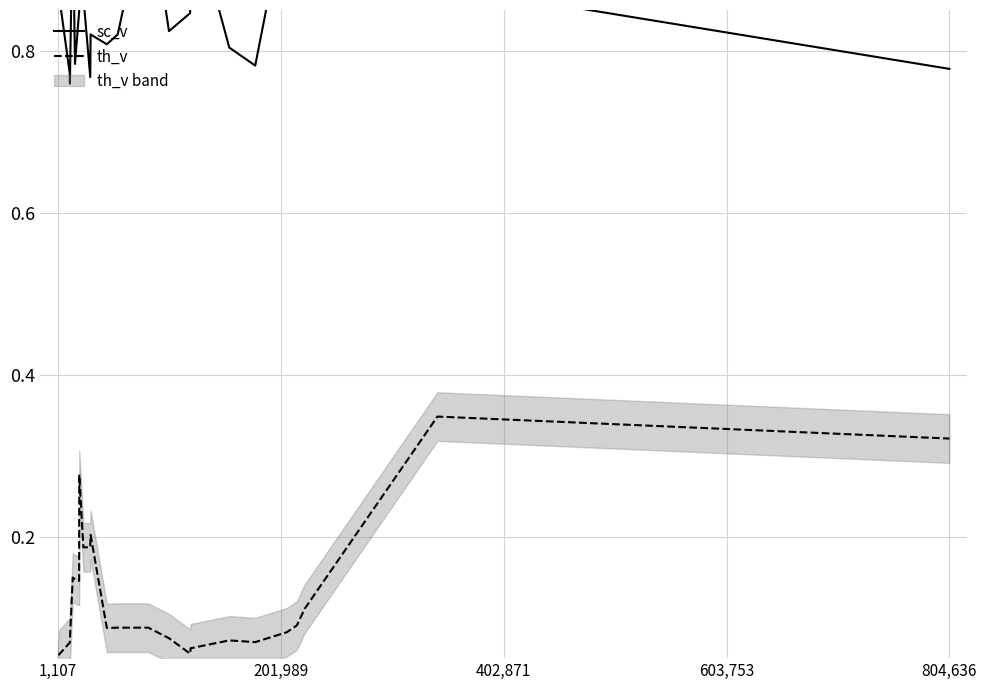

Count the number of categories in the chart.

24